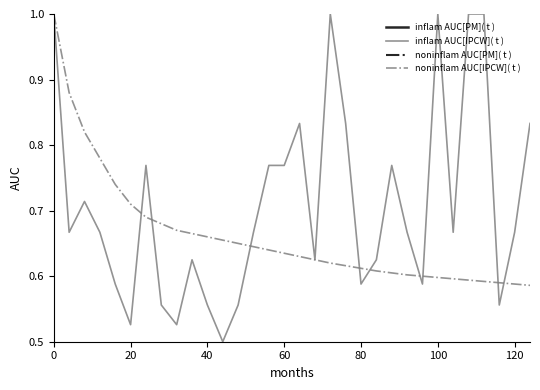

Is it true that noninflam AUC[IPCW]( t ) equals 0.4 at 40?

False